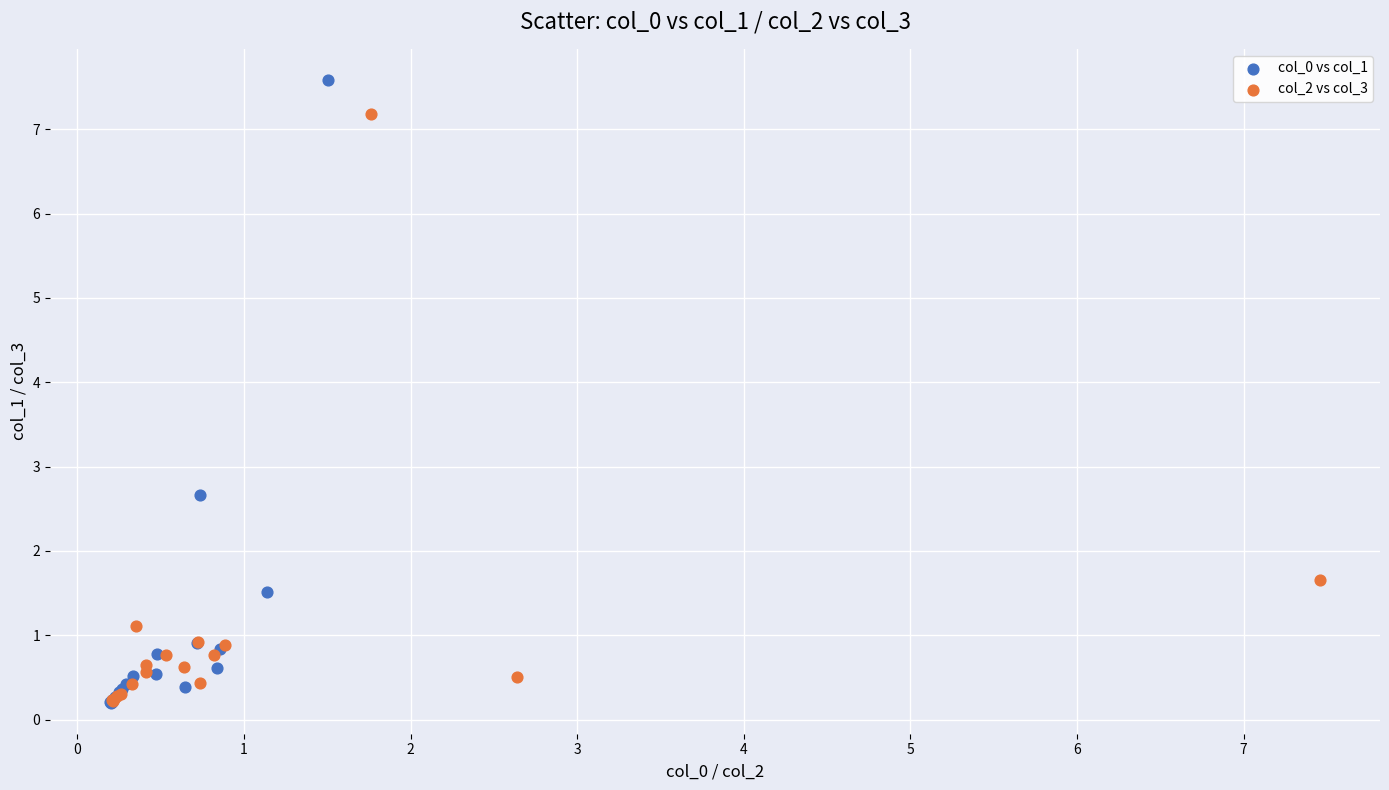

Which series has the widest spread of Y values?

col_0 vs col_1